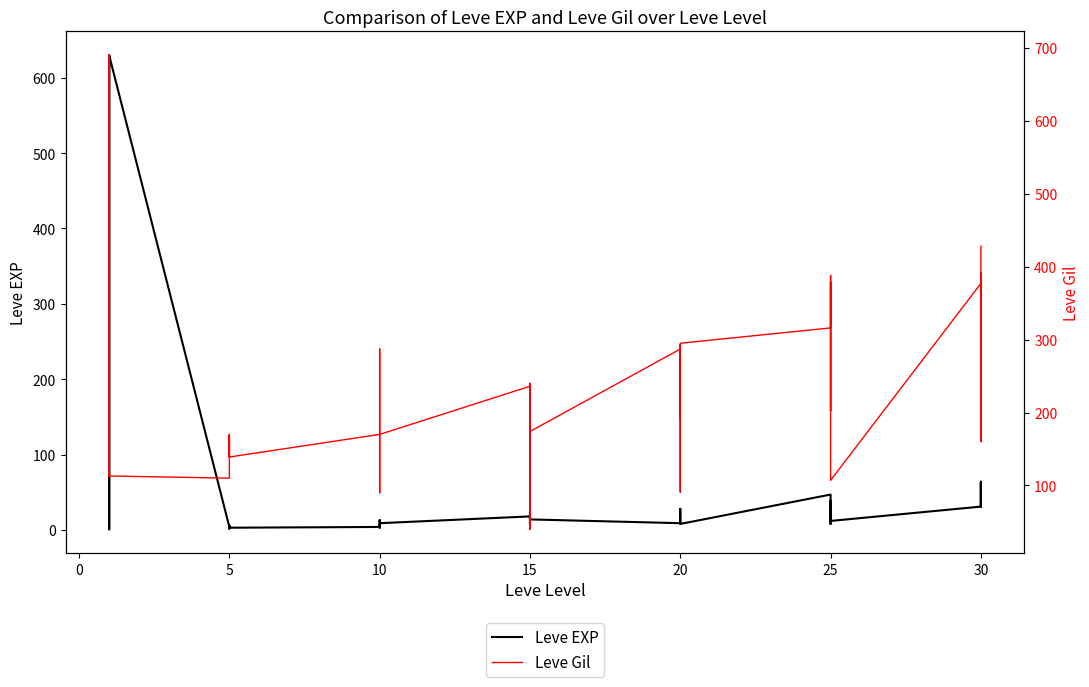

True or false: Leve Gil and Leve EXP intersect in this chart.

True